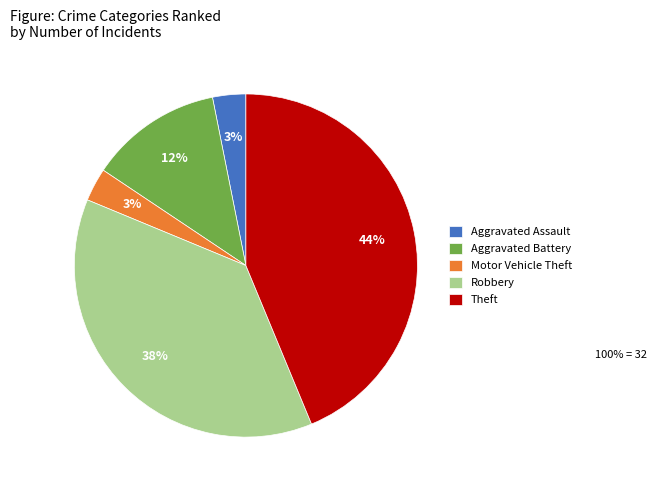

To the nearest percent, what portion does Aggravated Assault represent?

3%